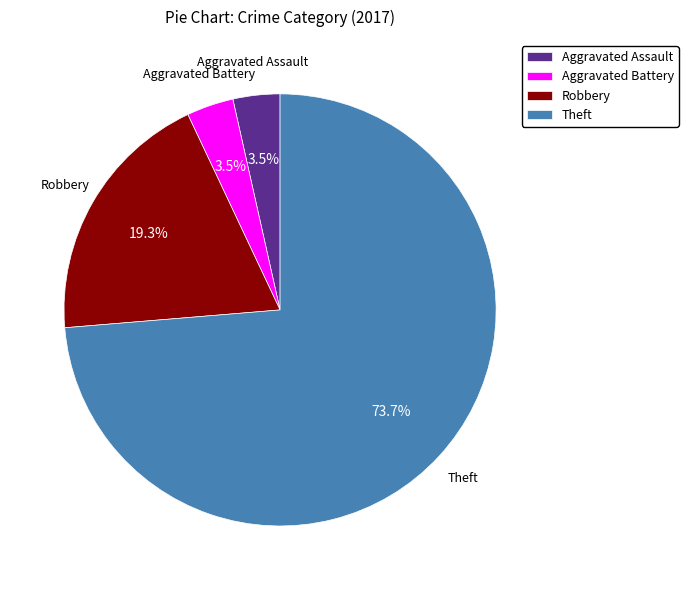

Does Aggravated Battery account for over 50% of the chart?

No